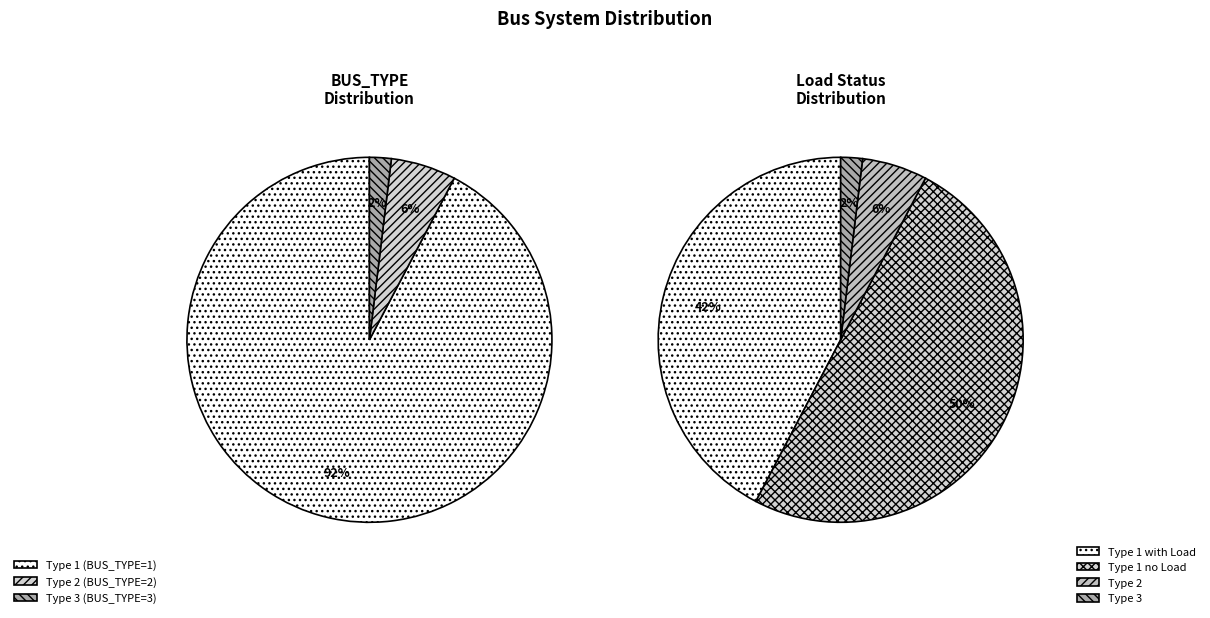

To the nearest percent, what is the combined percentage of Type 1 (BUS_TYPE=1) and Type 3 (BUS_TYPE=3)?

94%